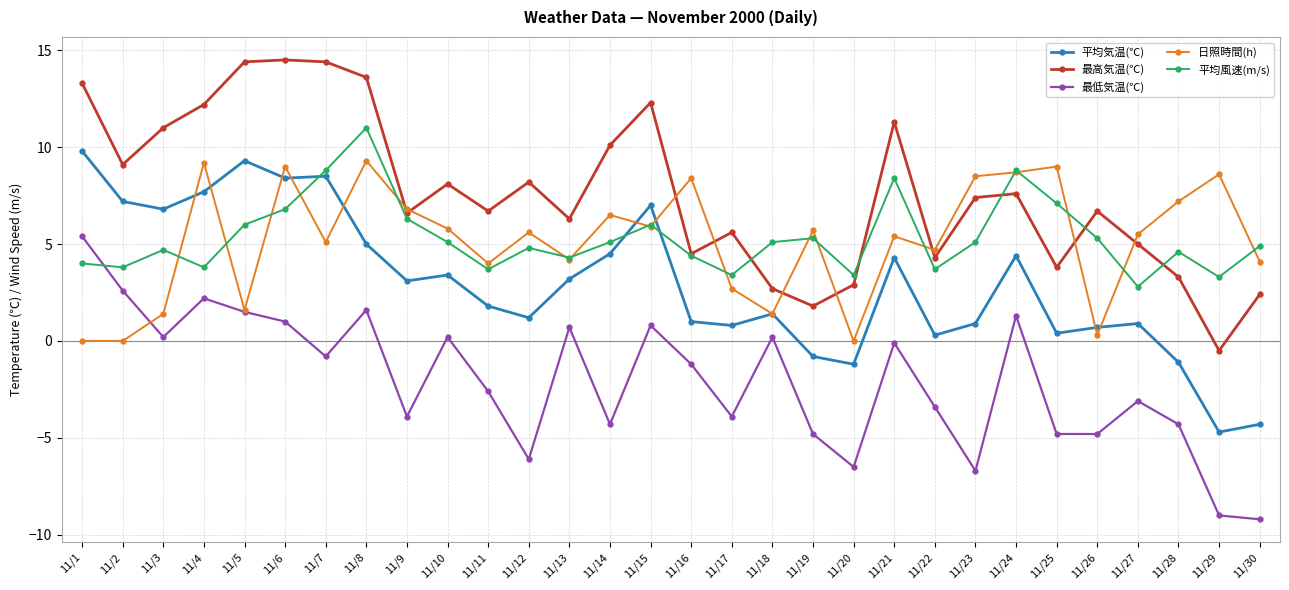

What is the value of the 平均気温(℃) point at the 23rd from the left?

0.9